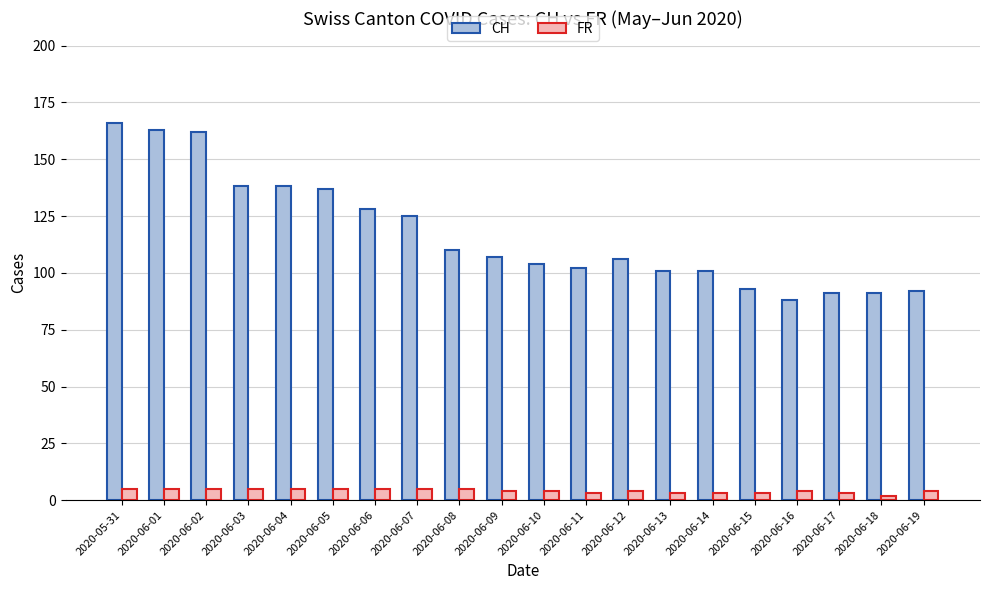

Is it true that CH equals 137 at 2020-06-05?

True